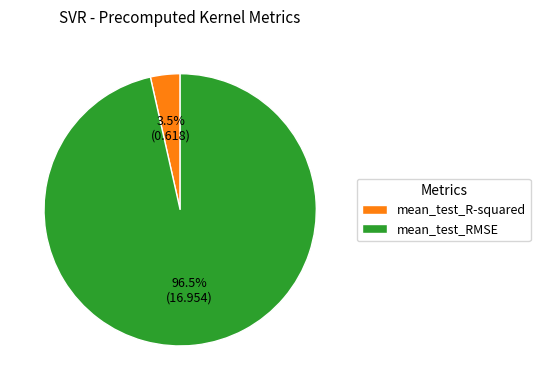

Rank the categories by value from highest to lowest.

mean_test_RMSE, mean_test_R-squared